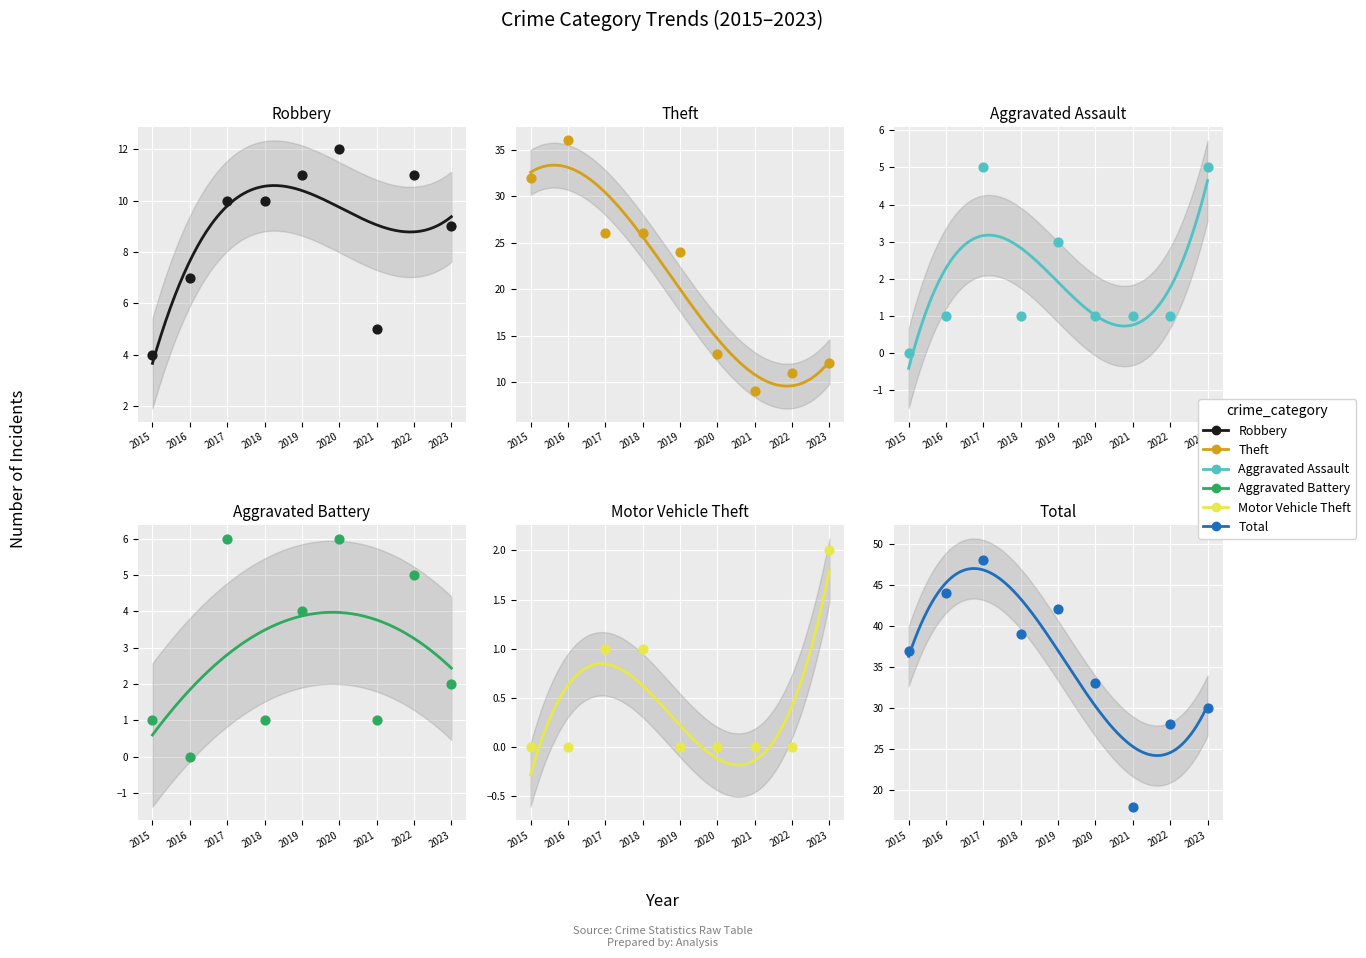

What is the total value across all series at 2020?

65